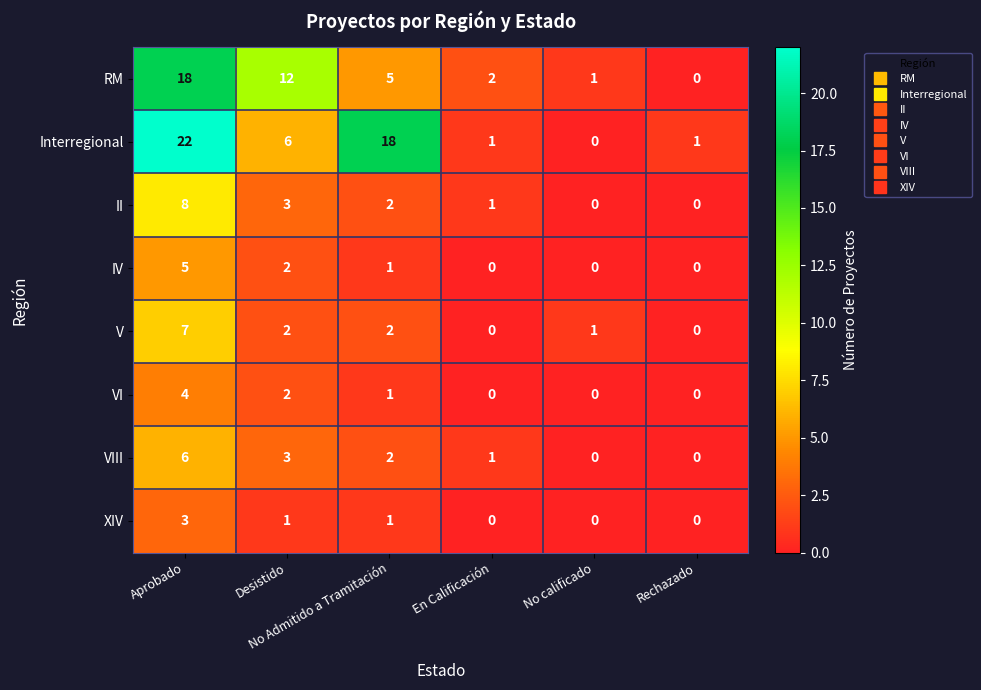

At how many categories does at least one series exceed 0?

6